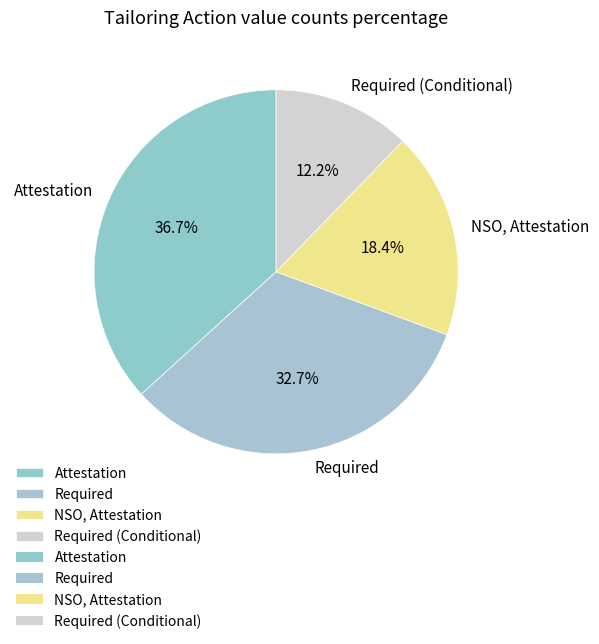

To the nearest percent, what portion does NSO, Attestation represent?

18%